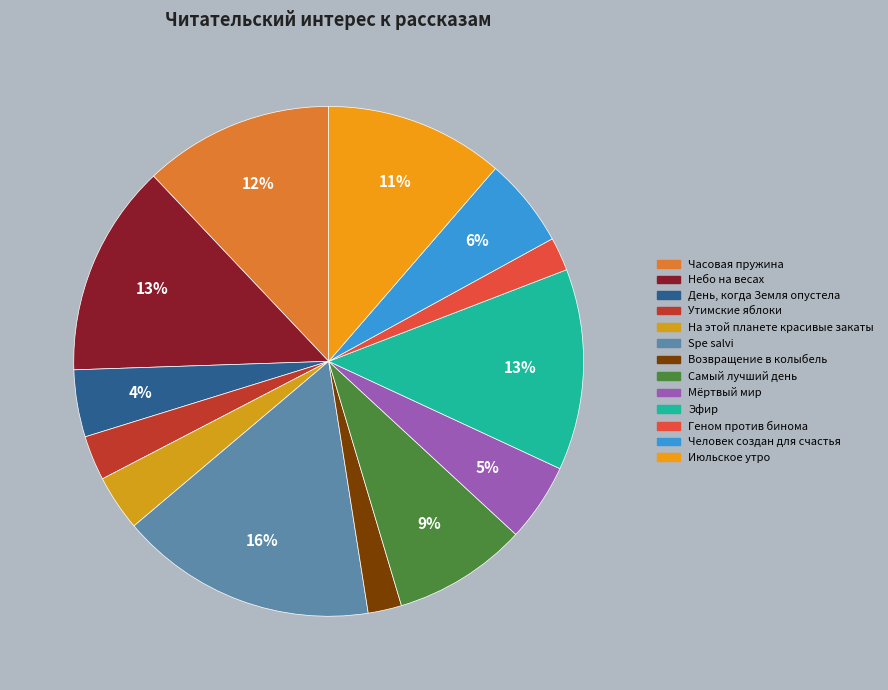

Rank the categories by value from lowest to highest.

Возвращение в колыбель, Геном против бинома, Утимские яблоки, На этой планете красивые закаты, День, когда Земля опустела, Мёртвый мир, Человек создан для счастья, Самый лучший день, Июльское утро, Часовая пружина, Эфир, Небо на весах, Spe salvi